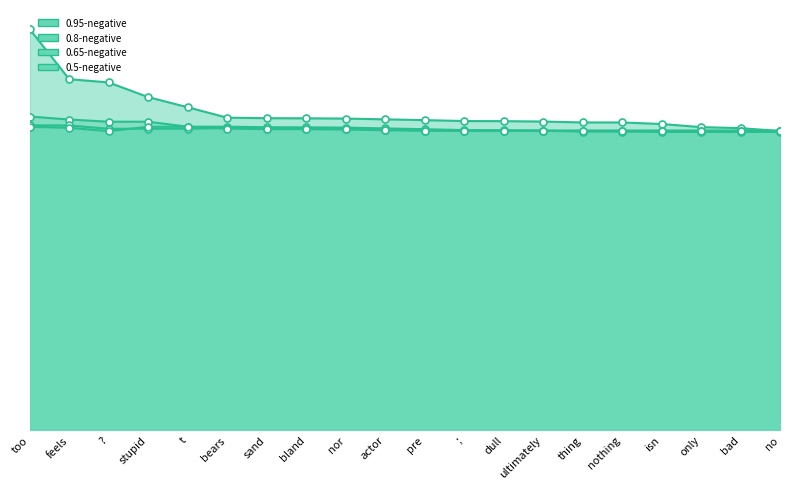

What is the label of the 9th point from the right?

;